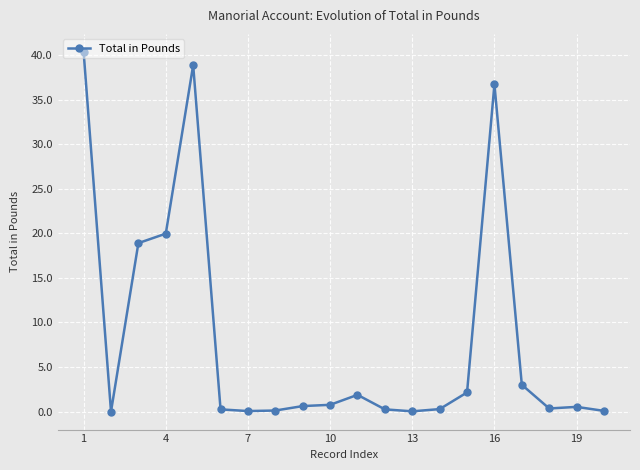

What is the difference between the second highest and minimum values?

38.9